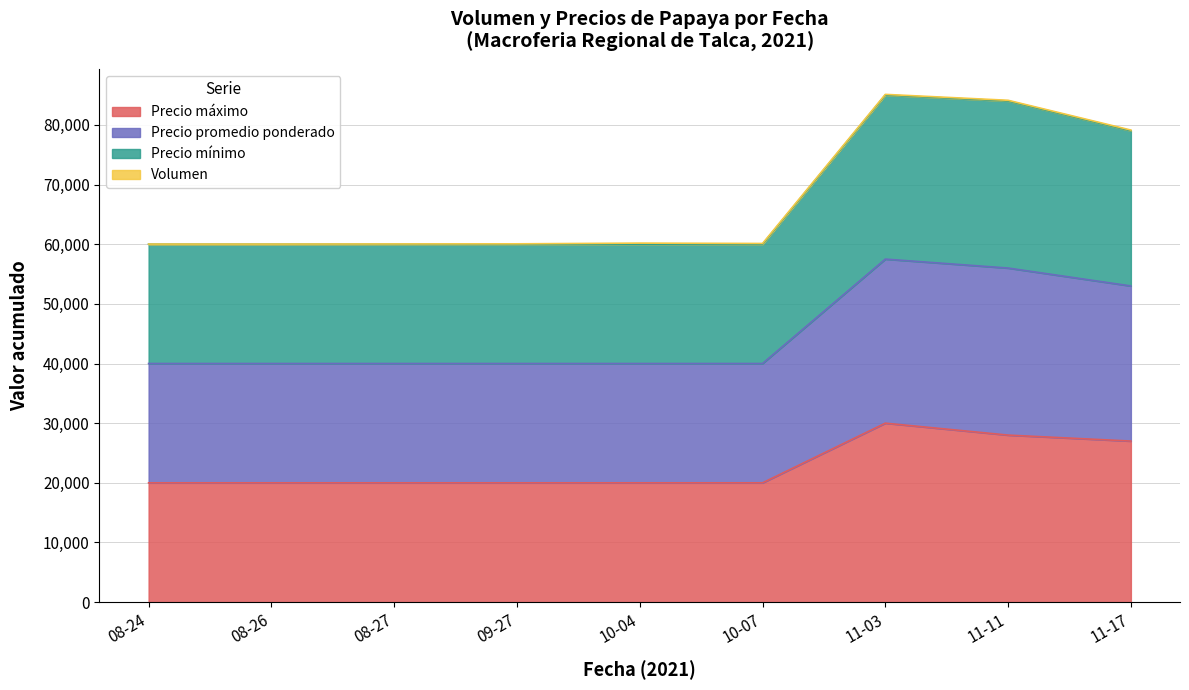

What position from the left is 08-26?

2